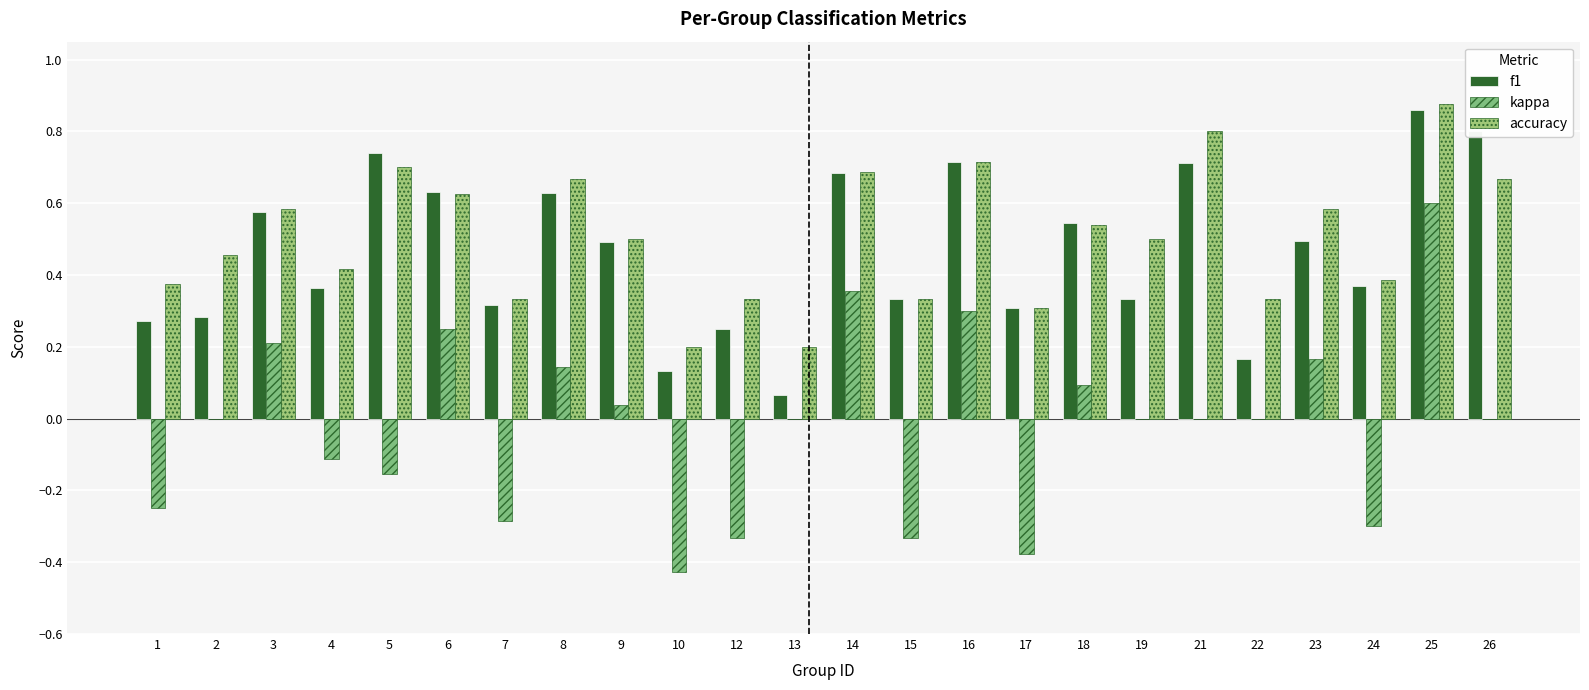

Reading left to right, extract all data points from this chart.

f1: 1=0.3	2=0.3	3=0.6	4=0.4	5=0.7	6=0.6	7=0.3	8=0.6	9=0.5	10=0.1	12=0.2	13=0.1	14=0.7	15=0.3	16=0.7	17=0.3	18=0.5	19=0.3	21=0.7	22=0.2	23=0.5	24=0.4	25=0.9	26=0.8
kappa: 1=-0.2	2=0.0	3=0.2	4=-0.1	5=-0.2	6=0.2	7=-0.3	8=0.1	9=0.0	10=-0.4	12=-0.3	13=0.0	14=0.4	15=-0.3	16=0.3	17=-0.4	18=0.1	19=0.0	21=0.0	22=0.0	23=0.2	24=-0.3	25=0.6	26=0.0
accuracy: 1=0.4	2=0.5	3=0.6	4=0.4	5=0.7	6=0.6	7=0.3	8=0.7	9=0.5	10=0.2	12=0.3	13=0.2	14=0.7	15=0.3	16=0.7	17=0.3	18=0.5	19=0.5	21=0.8	22=0.3	23=0.6	24=0.4	25=0.9	26=0.7